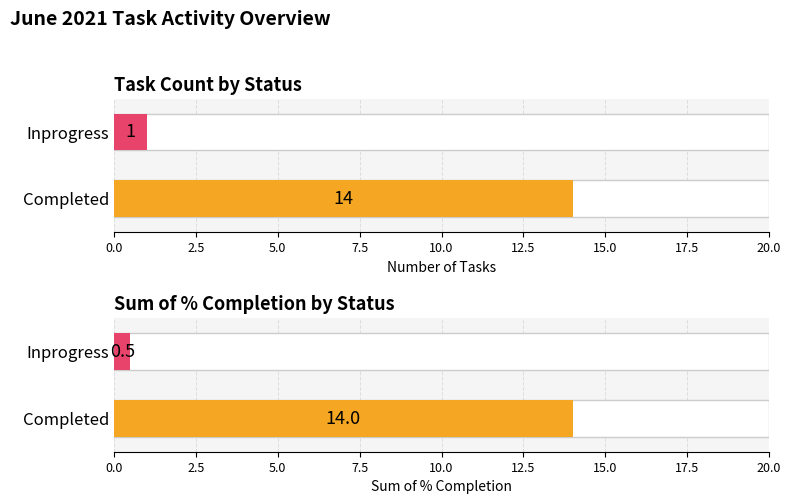

What is the maximum value for Inprogress?

1.0